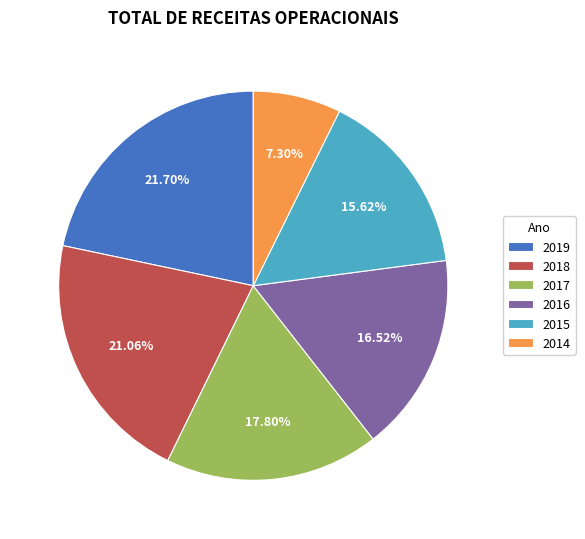

Between 2014 and 2015, which is larger?

2015